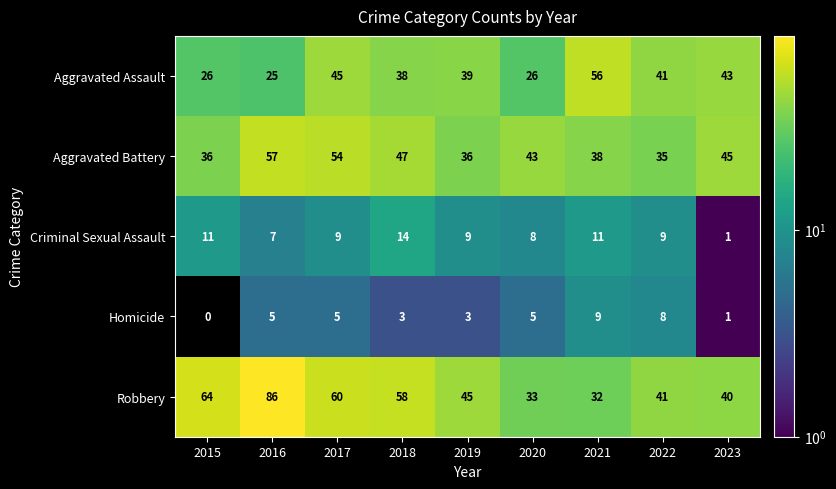

Which series has the largest range (max minus min)?

Robbery